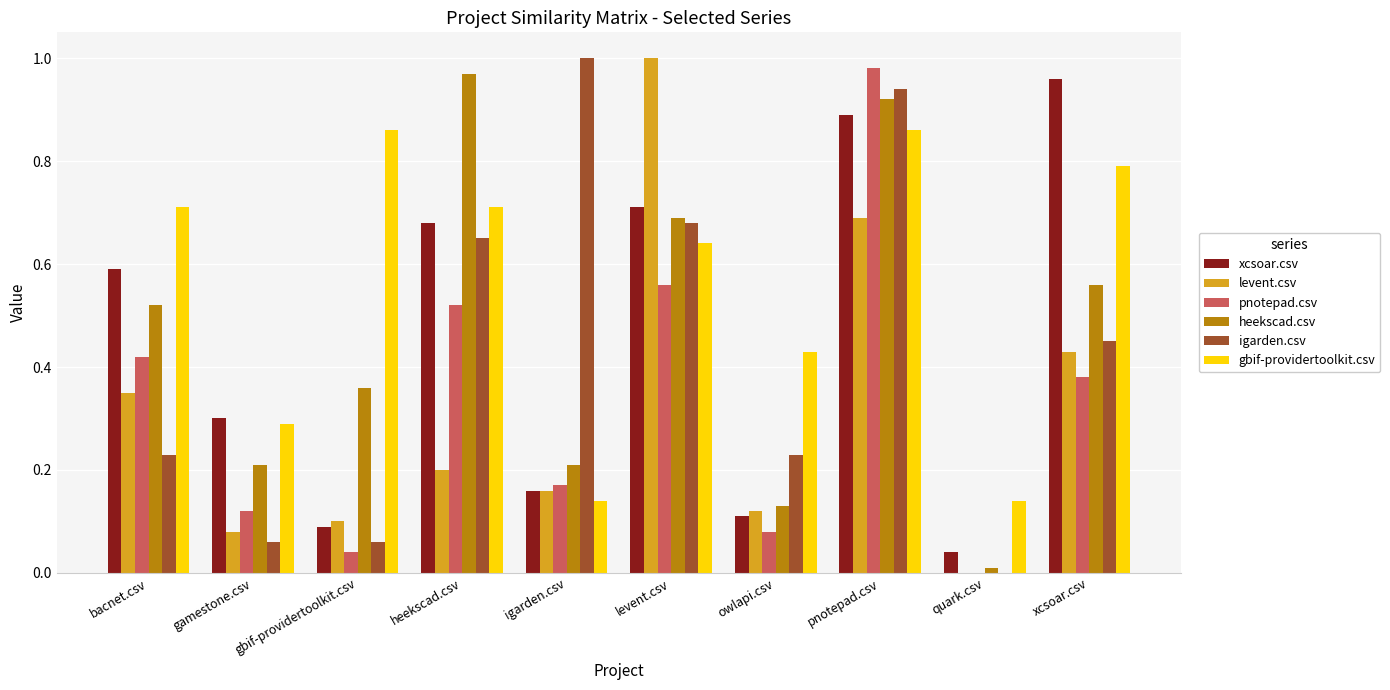

At which label does igarden.csv reach its peak?

igarden.csv